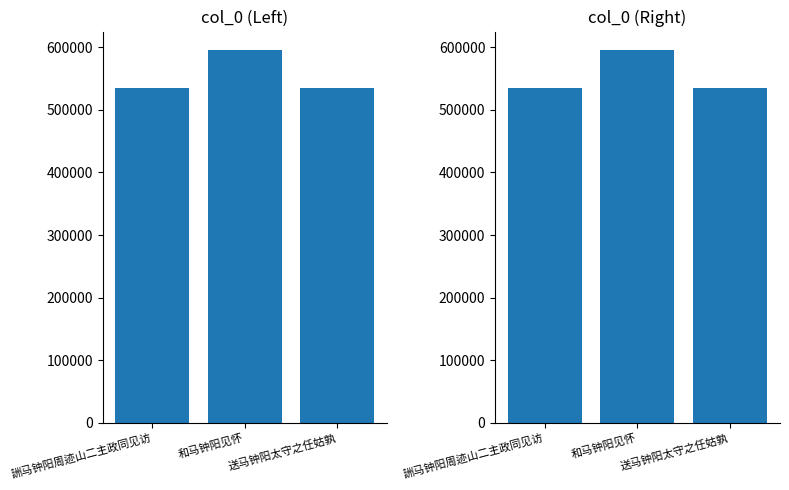

What is the change in value from 和马钟阳见怀 to 送马钟阳太守之任姑孰?

-60803